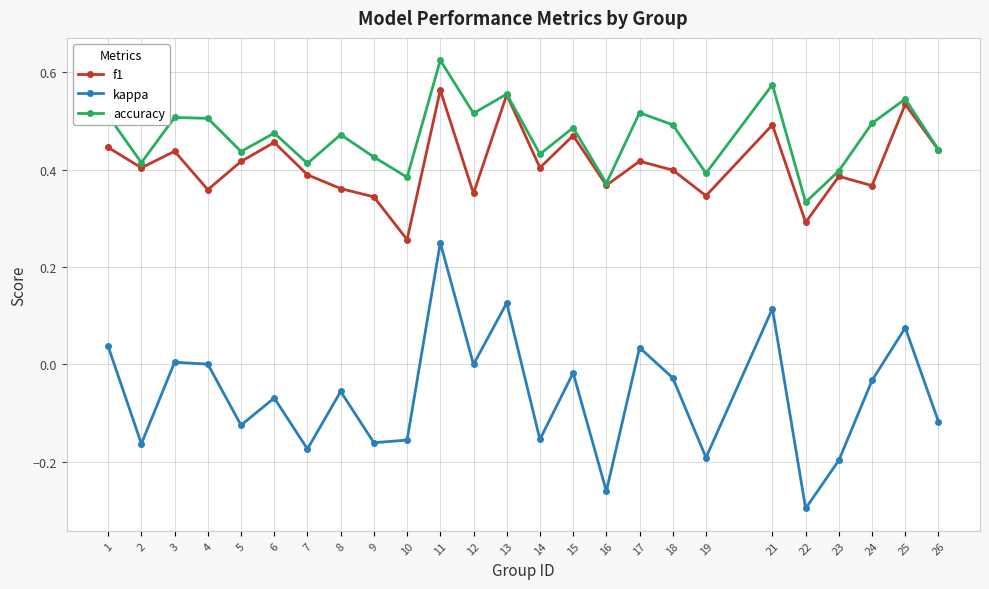

Rank the series by their maximum value, from lowest to highest.

kappa, f1, accuracy